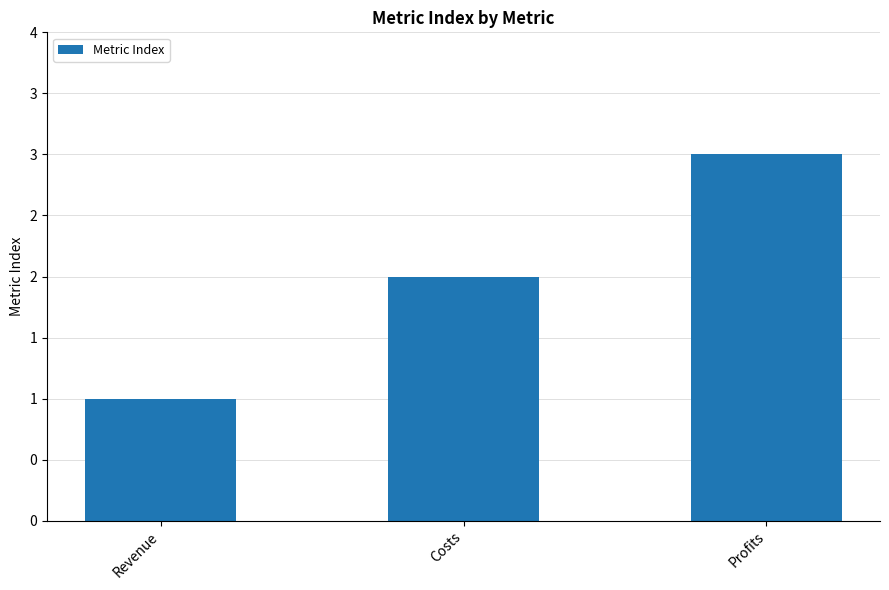

Which label corresponds to the largest value in the chart?

Profits